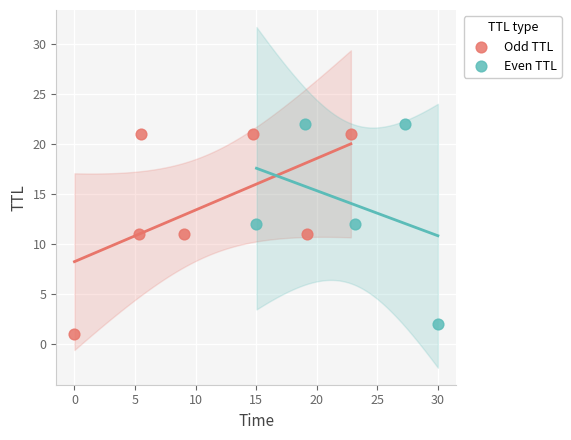

What are all the series names shown in the legend?

Odd TTL, Even TTL